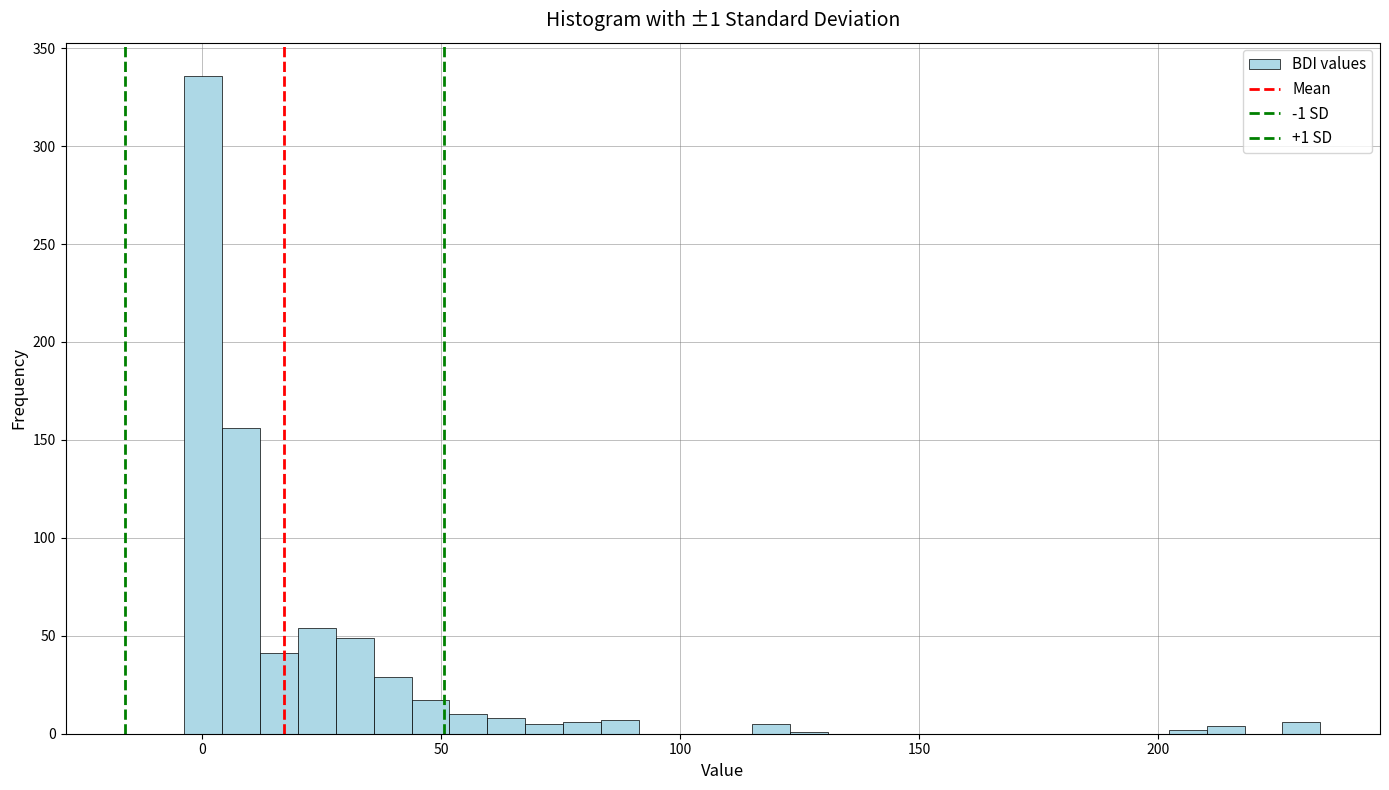

Read against the x-axis, roughly where is the centre of the tallest bar?

0